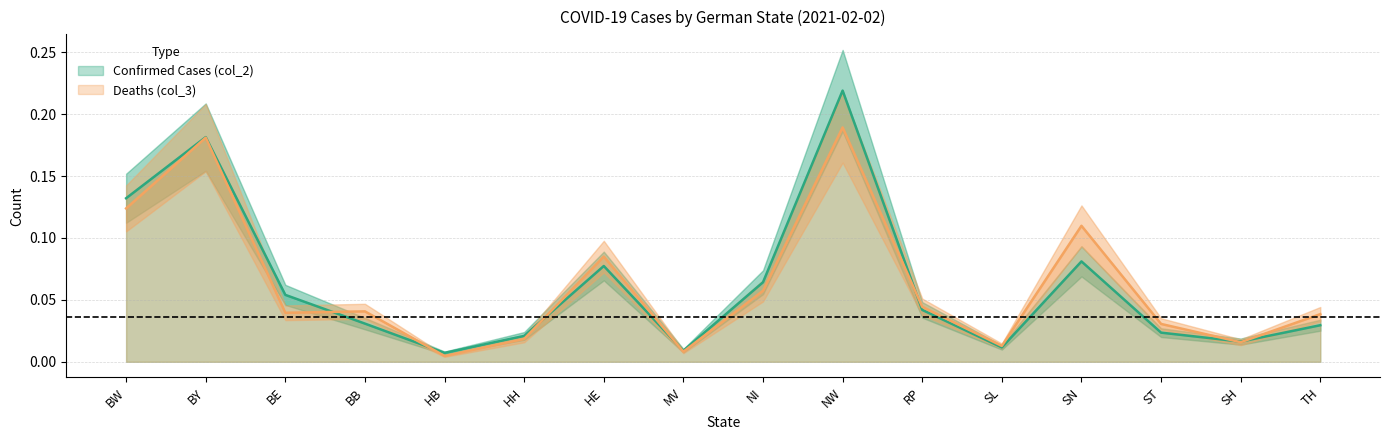

List the labels in order of col_3 value, smallest first.

HB, MV, SL, SH, HH, ST, TH, BE, BB, RP, NI, HE, SN, BW, BY, NW